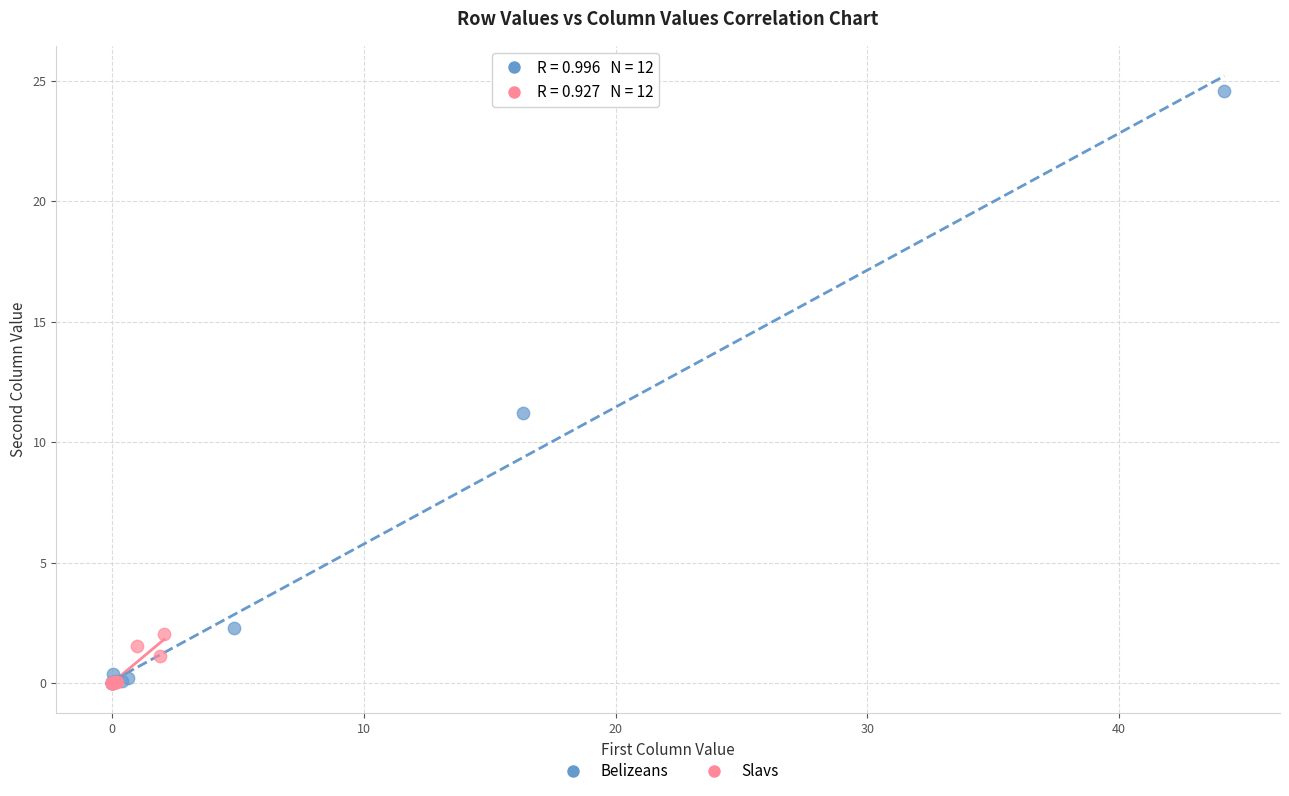

Which series contains the highest Y value?

Belizeans